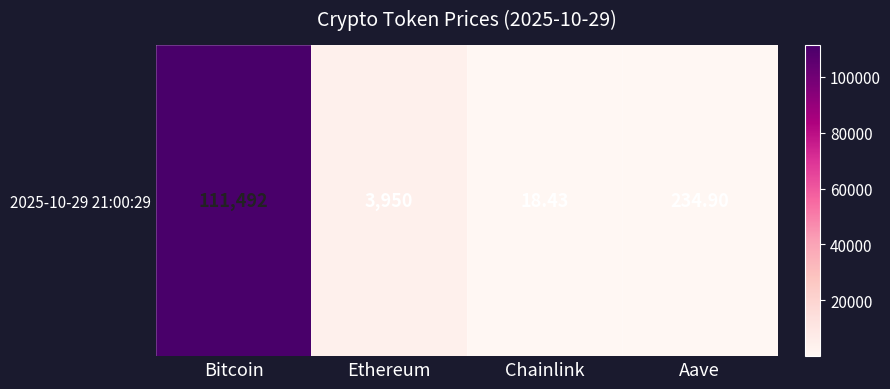

Reading left to right, extract all data points from this chart.

111492.0	3949.6	18.4	234.9